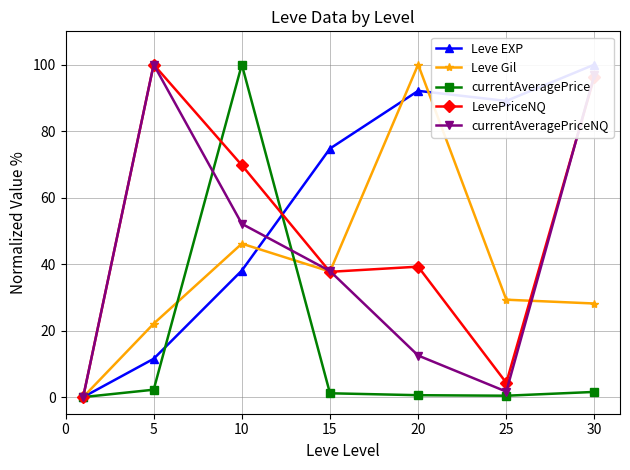

How many interior local valleys does the Leve Gil series have?

1